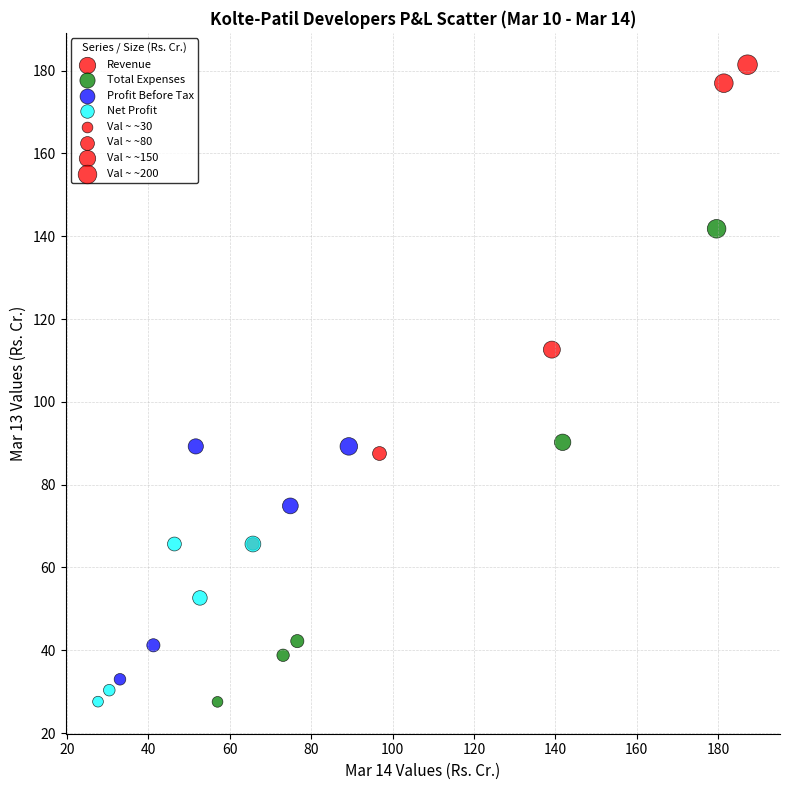

Which series has the largest Y range (max minus min)?

Revenue